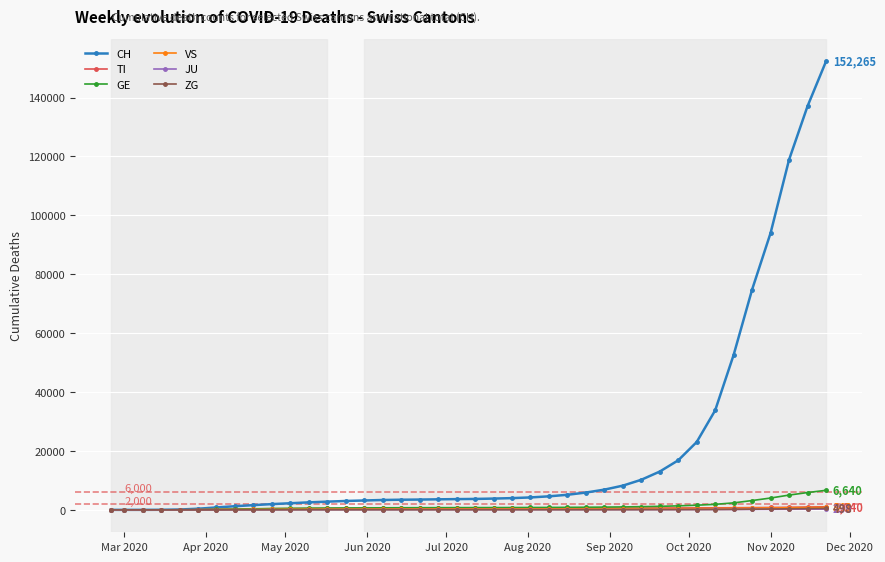

Which series has the largest range (max minus min)?

CH